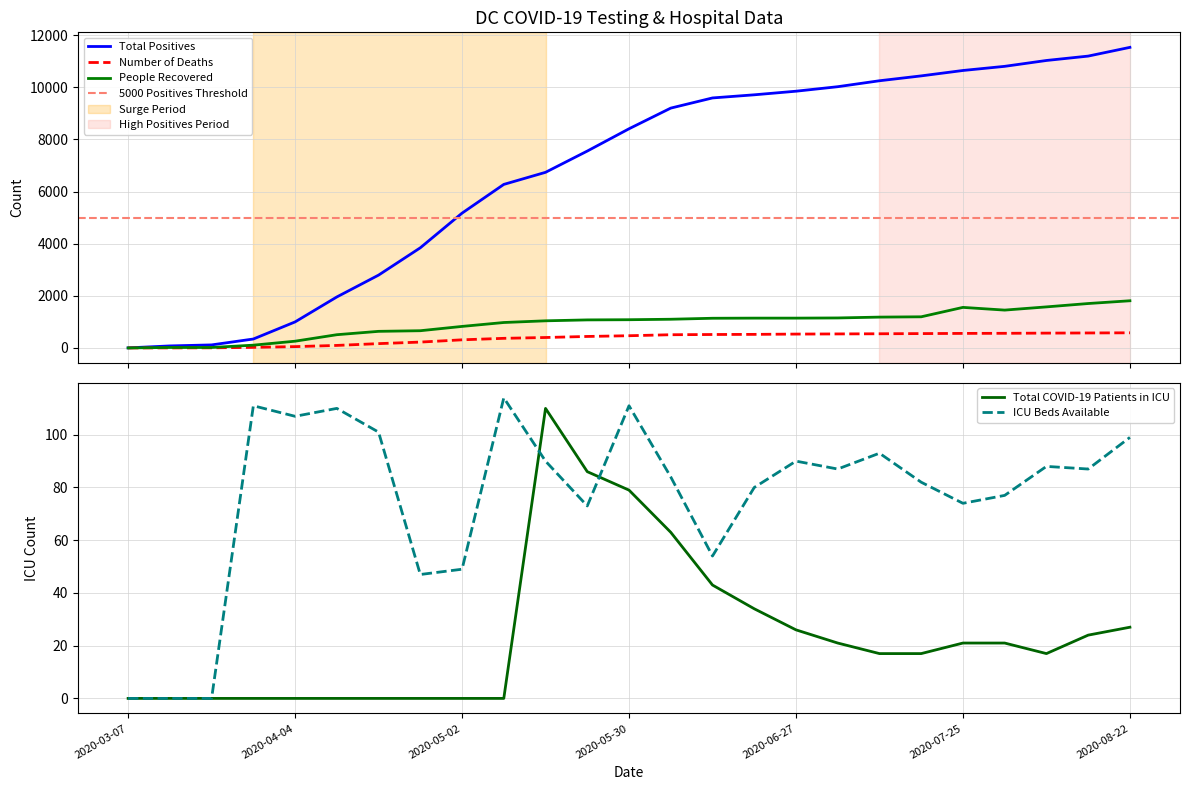

Between 2020-05-16 and 2020-08-22, which is larger?

2020-08-22